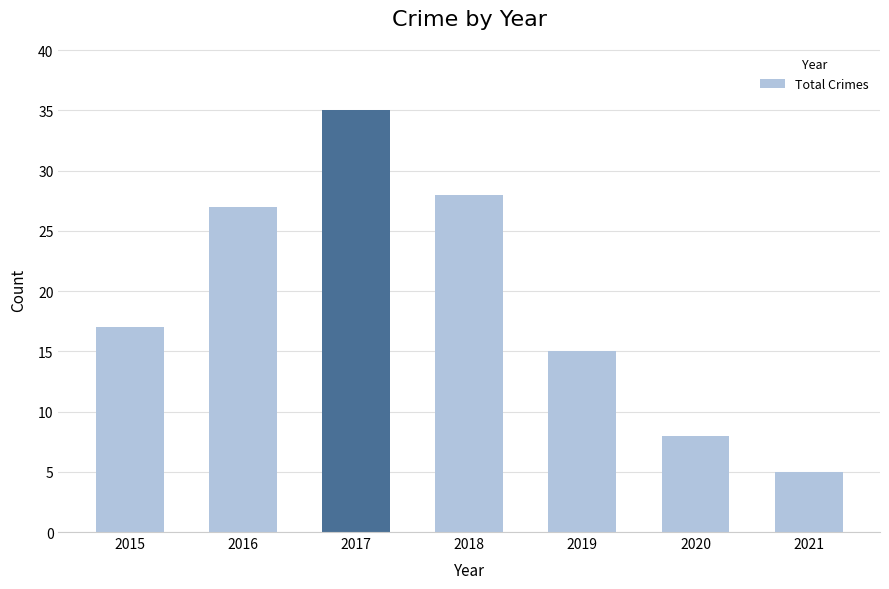

Which has a higher value, 2021 or 2018?

2018